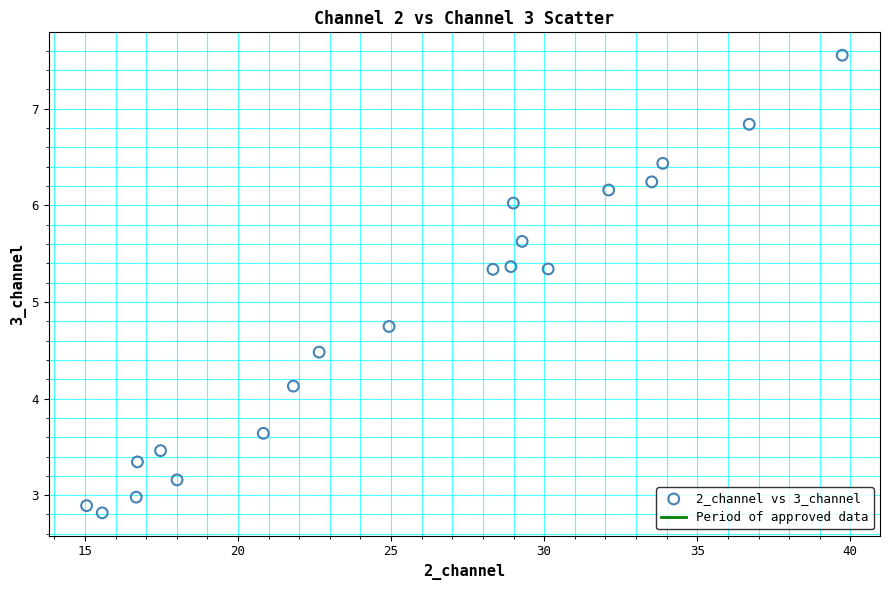

What Y value in the scatter plot is closest to 5?

4.7